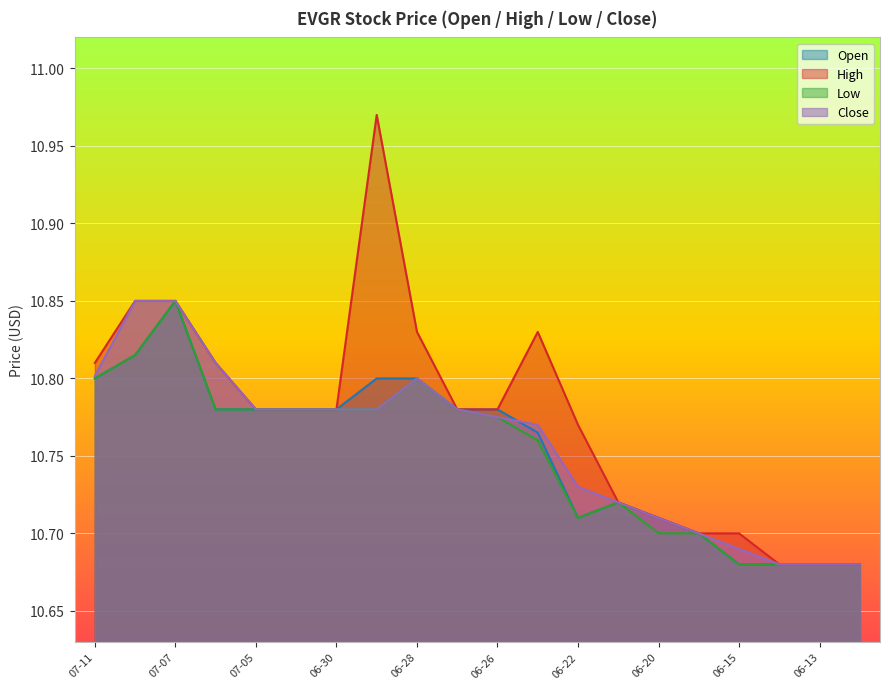

Count the number of data series in this chart.

4